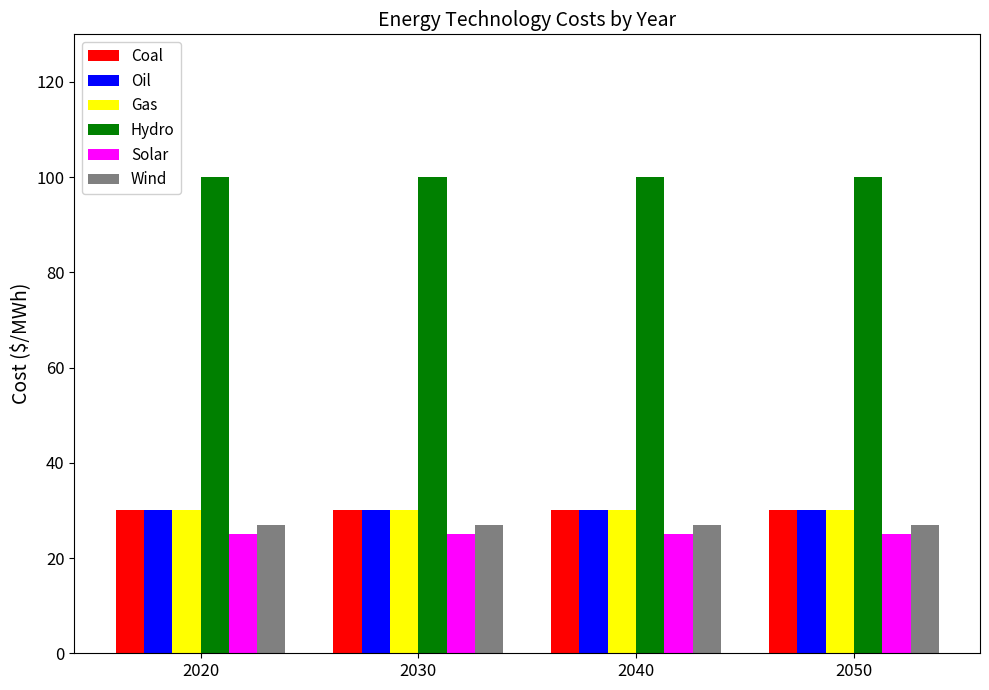

How many data points does each series have?

4